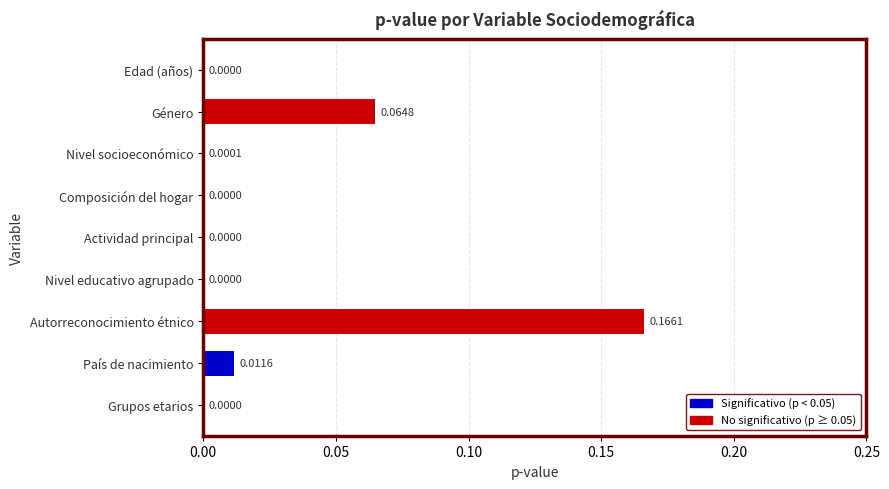

Between Nivel socioeconómico and Composición del hogar, which is larger?

Nivel socioeconómico